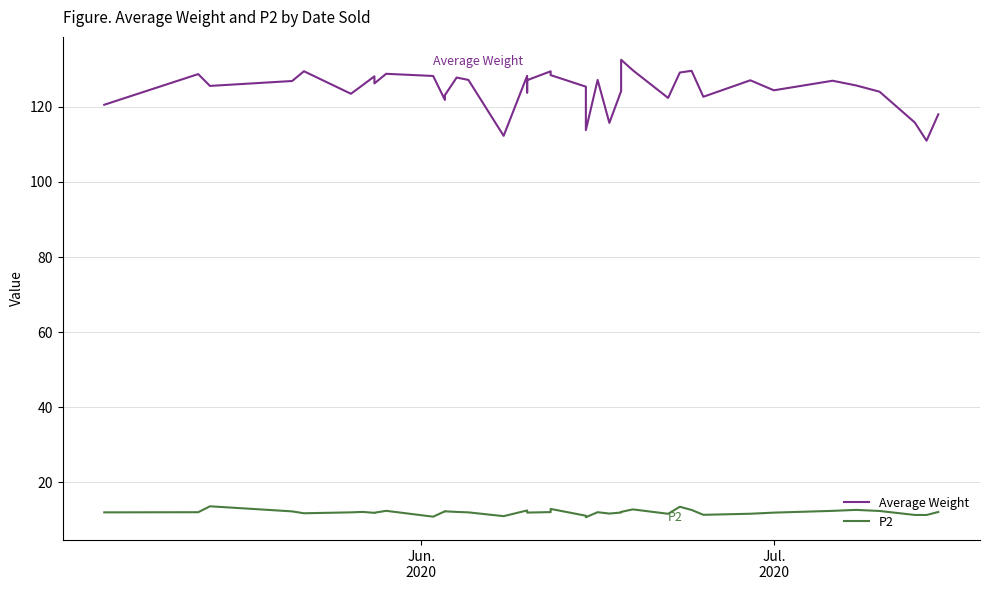

In Average Weight, how many points are lower than both neighbors (excluding endpoints)?

12